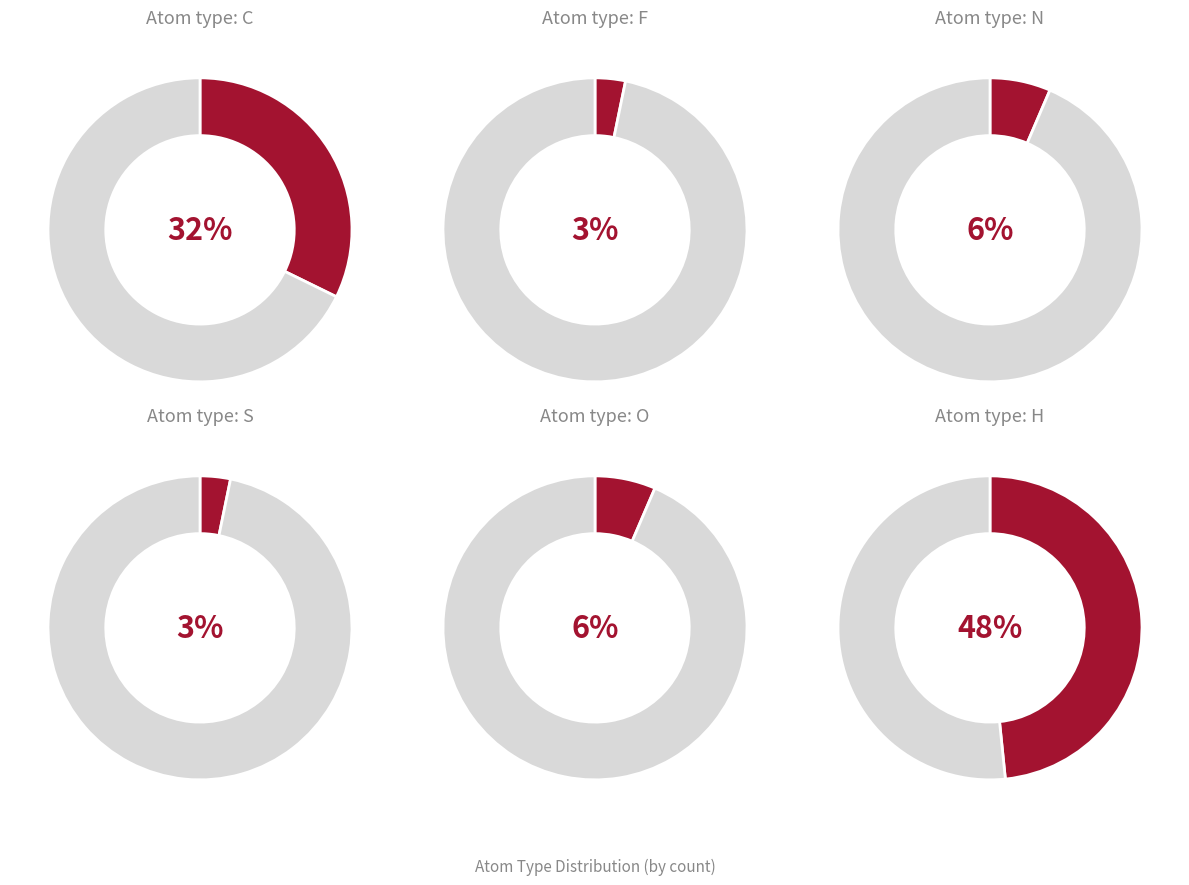

What is the ratio of the value at O to the value at F?

2.0